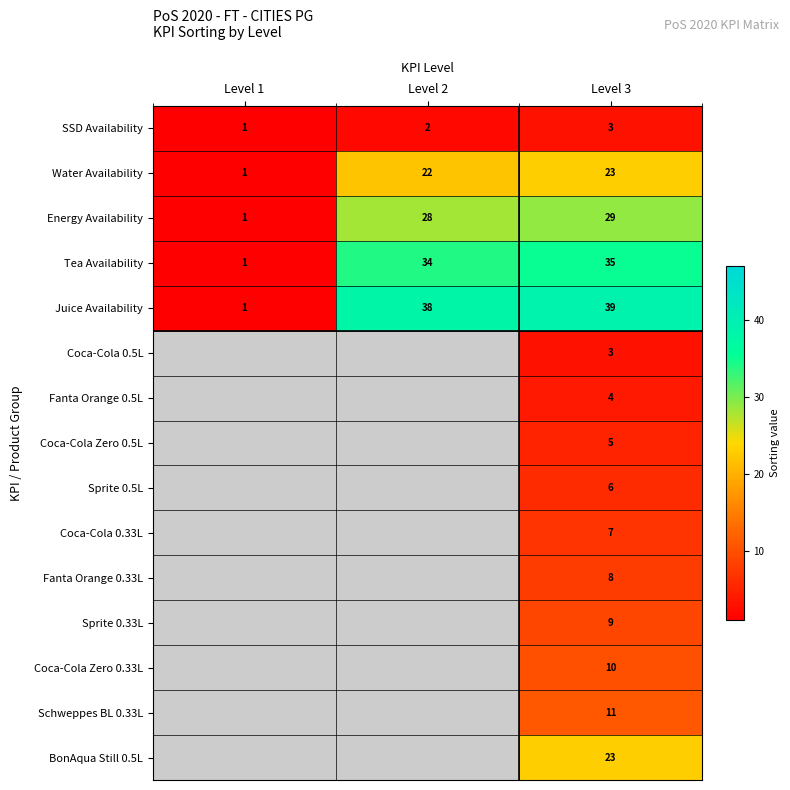

What is the minimum value shown in the chart?

1.0